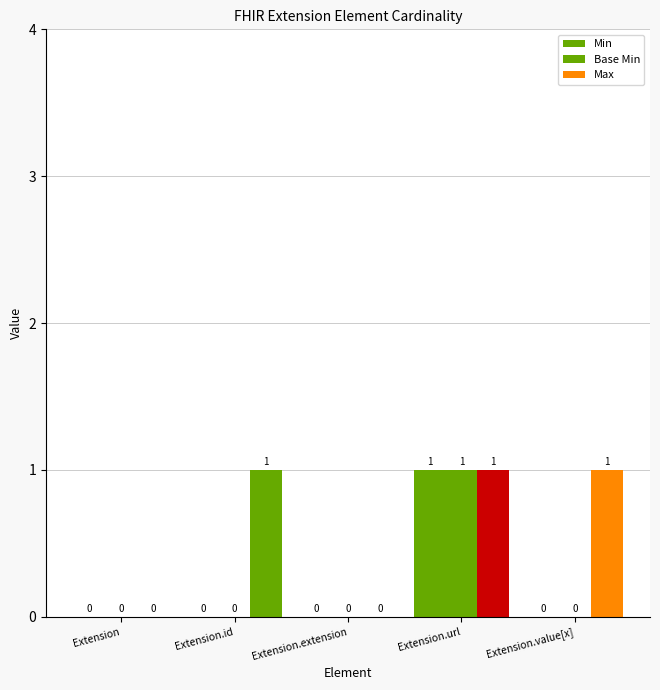

Reading left to right, what are all the values shown in this chart?

Min: 0	0	0	1	0
Base Min: 0	0	0	1	0
Max: 0	1	0	1	1